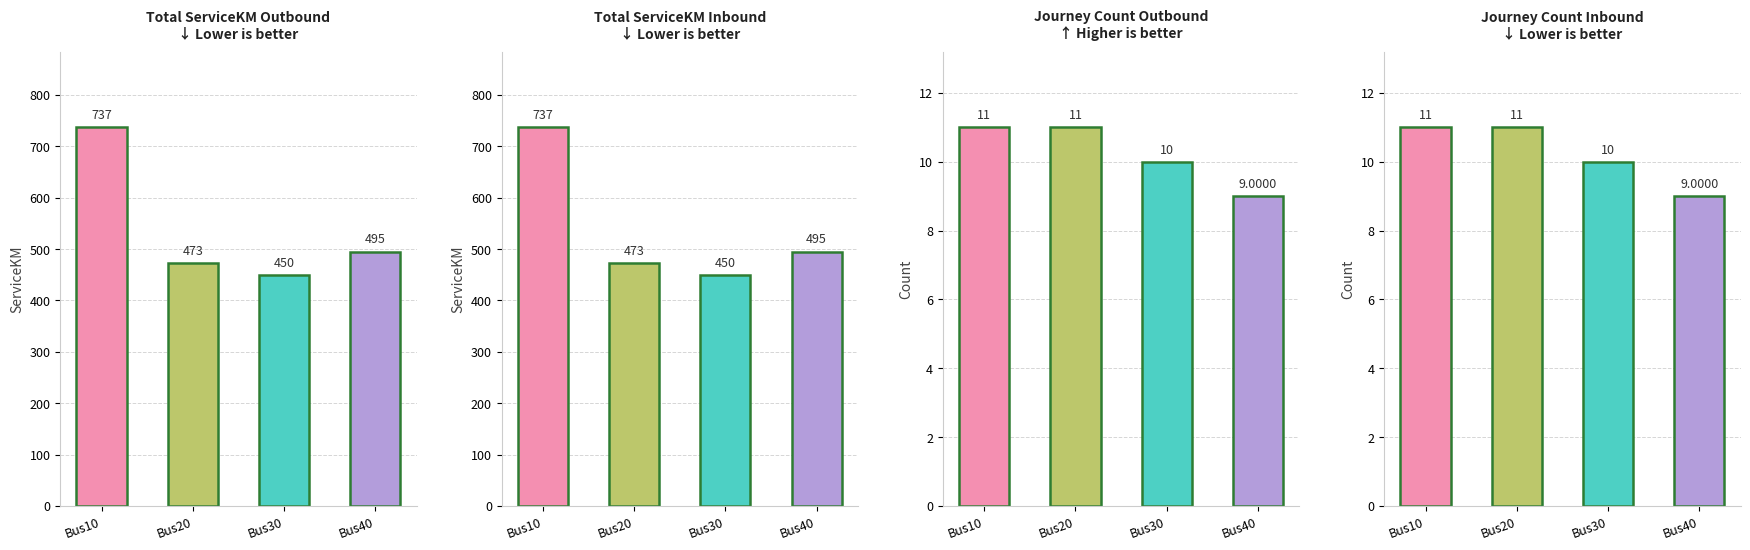

Reading left to right, extract all data points from this chart.

Total ServiceKM (>): Bus10=737	Bus20=473	Bus30=450	Bus40=495
Total ServiceKM (<): Bus10=737	Bus20=473	Bus30=450	Bus40=495
Journey Count (>): Bus10=11	Bus20=11	Bus30=10	Bus40=9
Journey Count (<): Bus10=11	Bus20=11	Bus30=10	Bus40=9